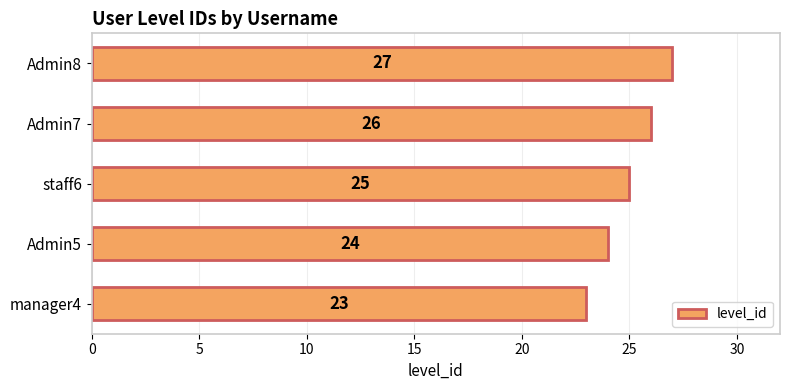

The value at Admin5 is 41. True or false?

False